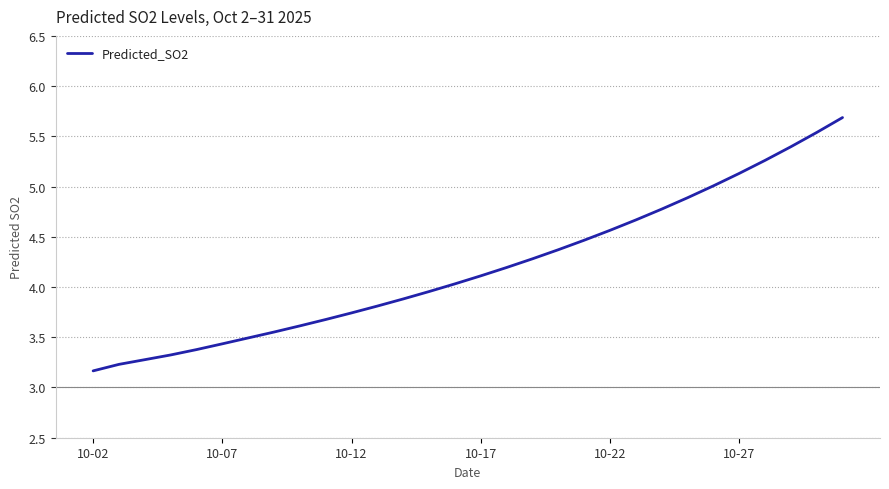

What is the minimum value shown in the chart?

3.2